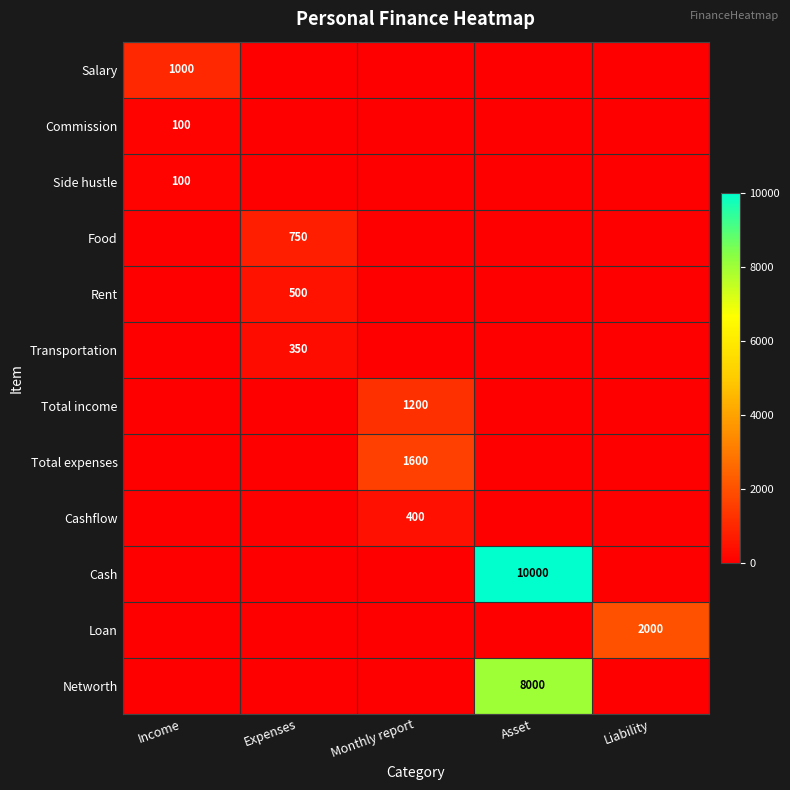

True or false: Cash has a value of 10000 at Asset.

True